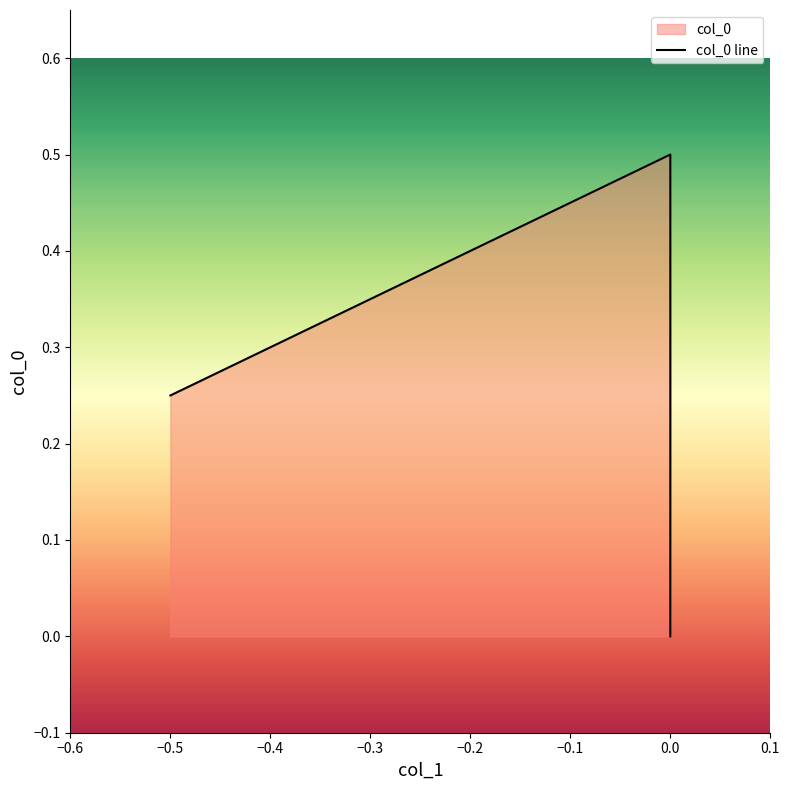

What is the sum of all values?

0.8